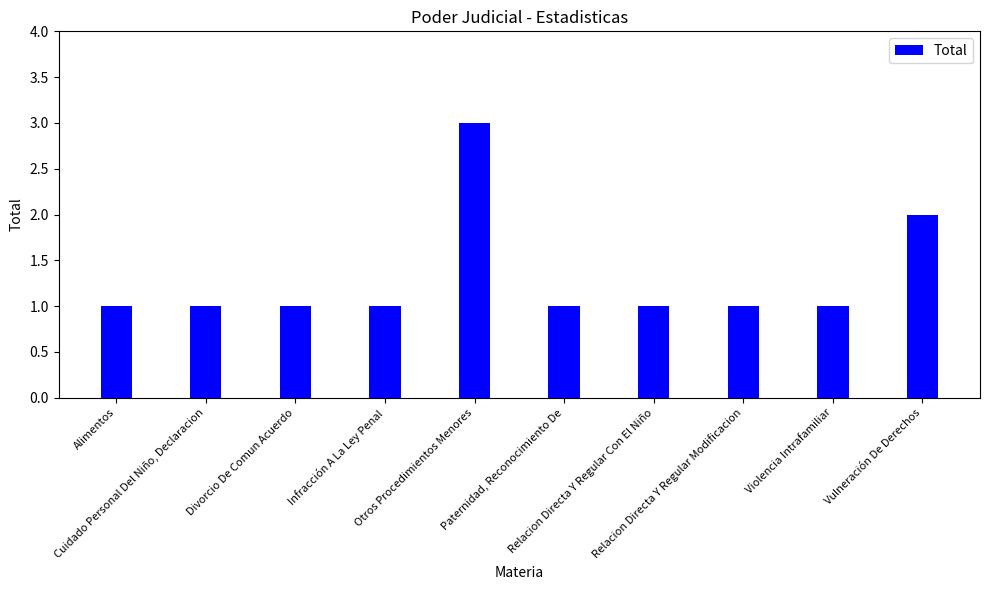

Which label corresponds to the largest value in the chart?

Otros Procedimientos Menores